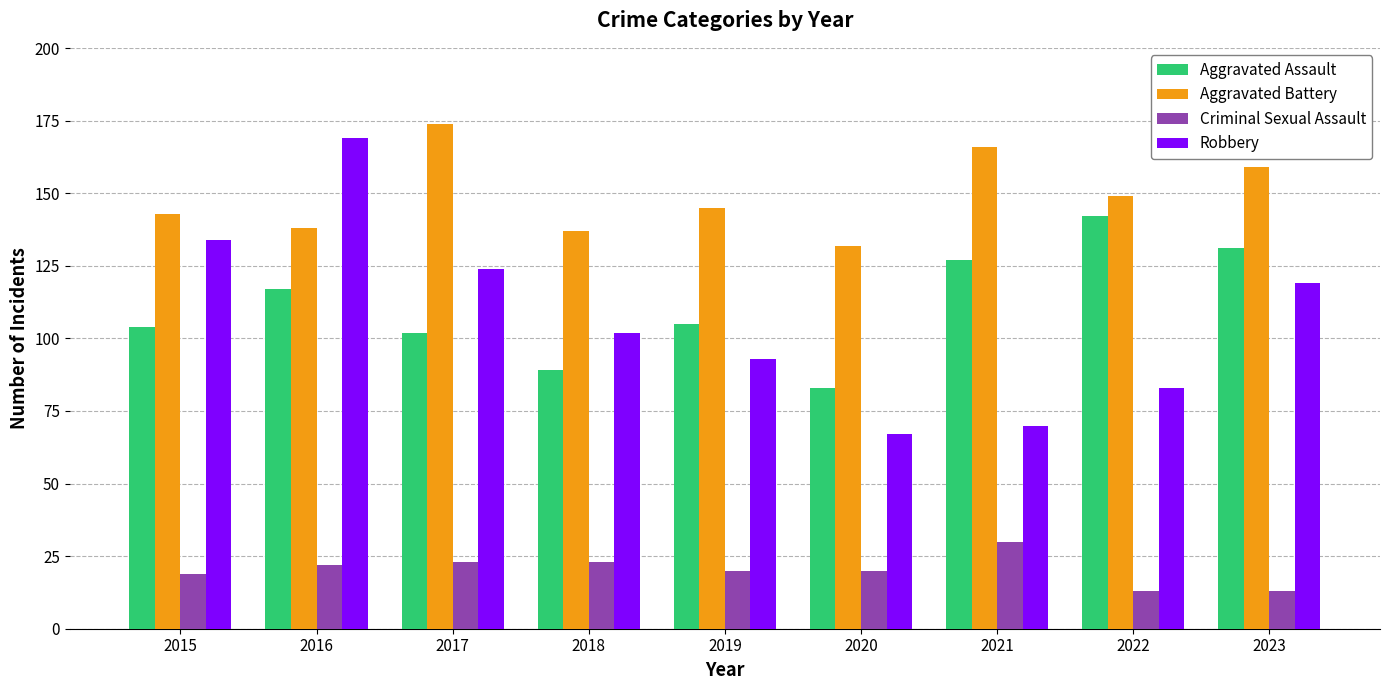

Which series has the largest total across all categories?

Aggravated Battery